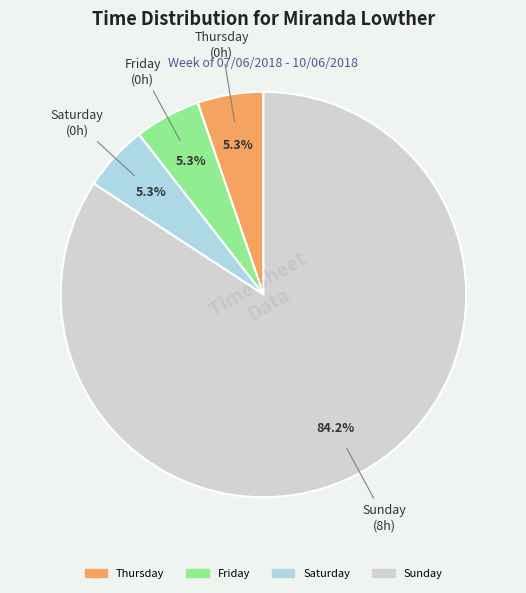

Do Saturday and Sunday together represent more than half of the pie?

Yes